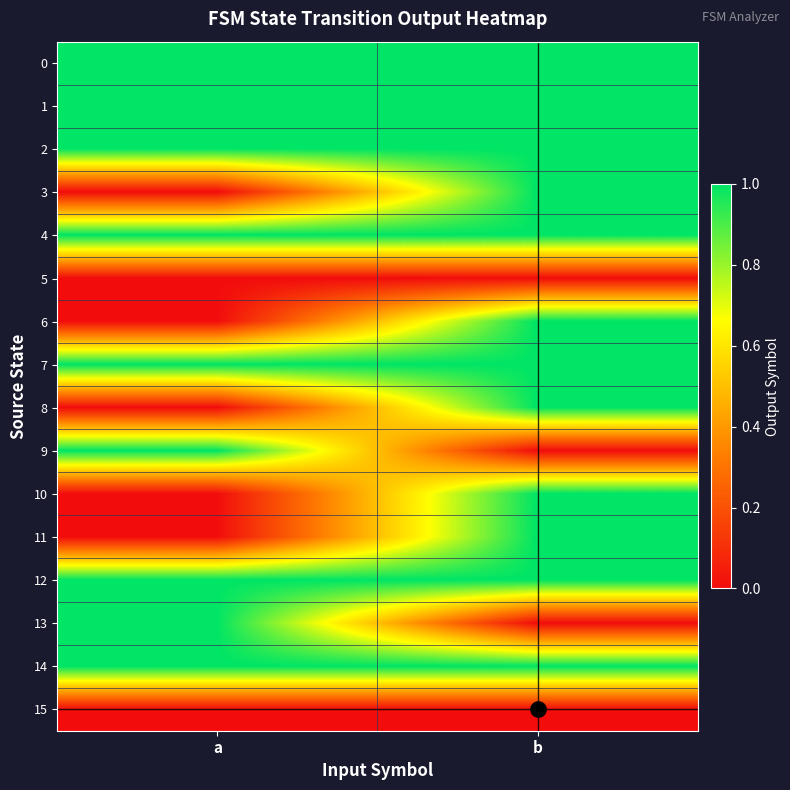

Reading left to right, what are all the values shown in this chart?

0: a=1	b=1
1: a=1	b=1
2: a=1	b=1
3: a=0	b=1
4: a=1	b=1
5: a=0	b=0
6: a=0	b=1
7: a=1	b=1
8: a=0	b=1
9: a=1	b=0
10: a=0	b=1
11: a=0	b=1
12: a=1	b=1
13: a=1	b=0
14: a=1	b=1
15: a=0	b=0